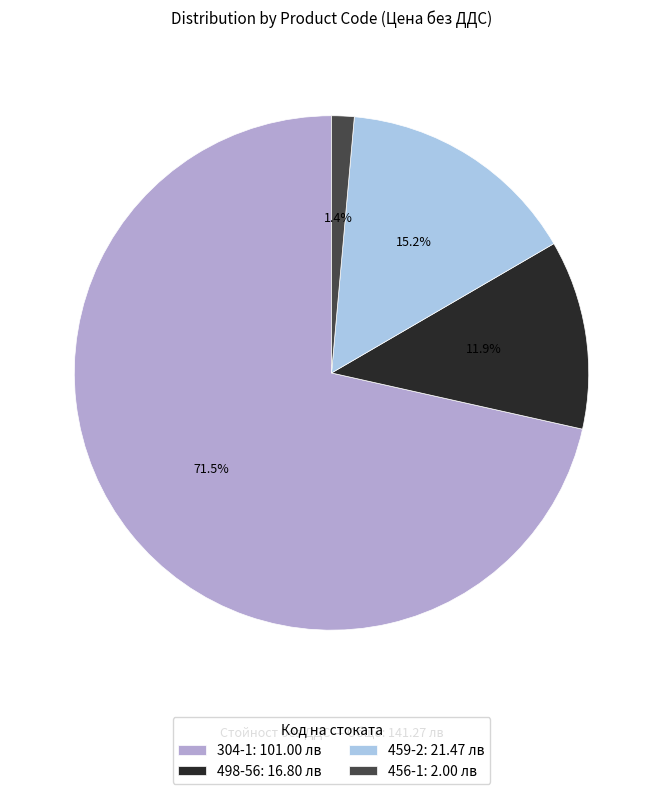

Rank the categories by value from lowest to highest.

456-1, 498-56, 459-2, 304-1